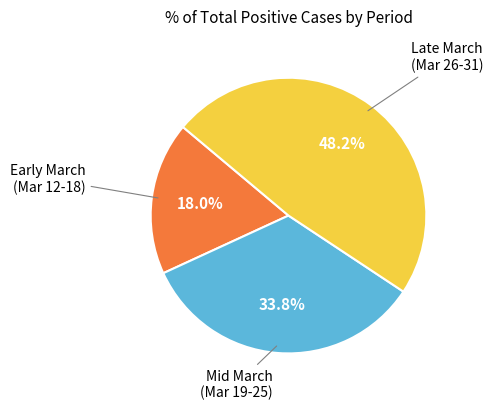

Is there any slice that represents more than half of the pie?

No